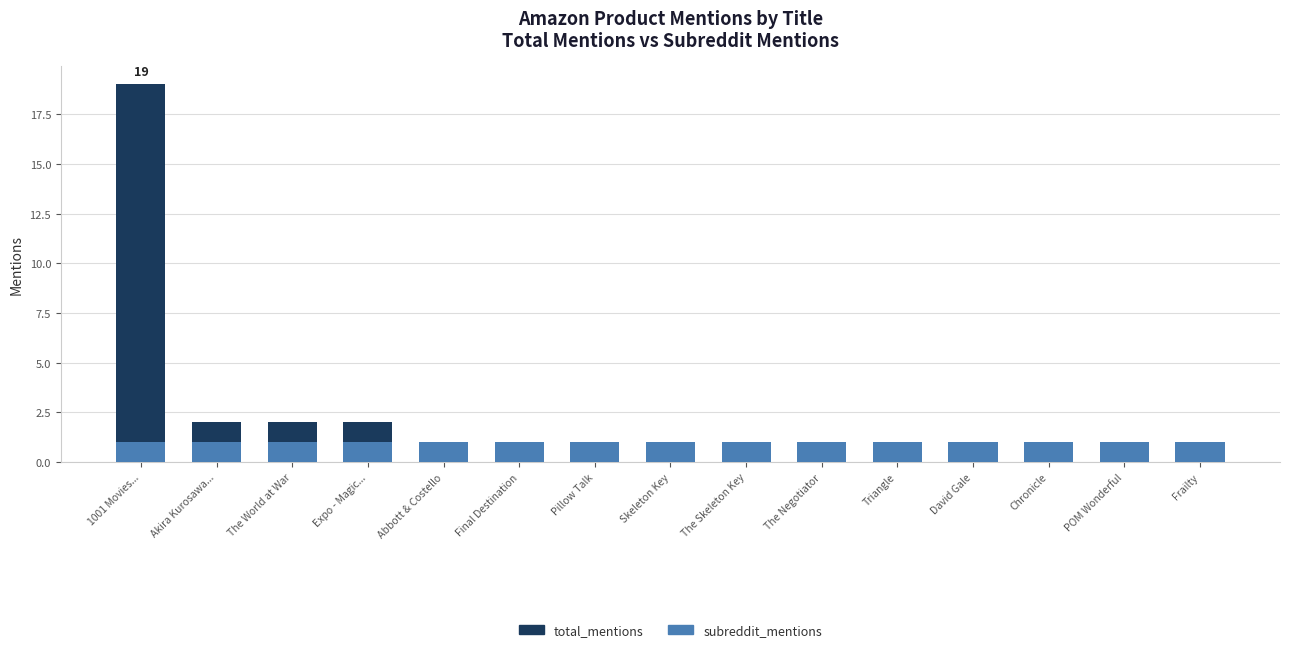

Is it true that subreddit_mentions equals 0 at POM Wonderful?

False